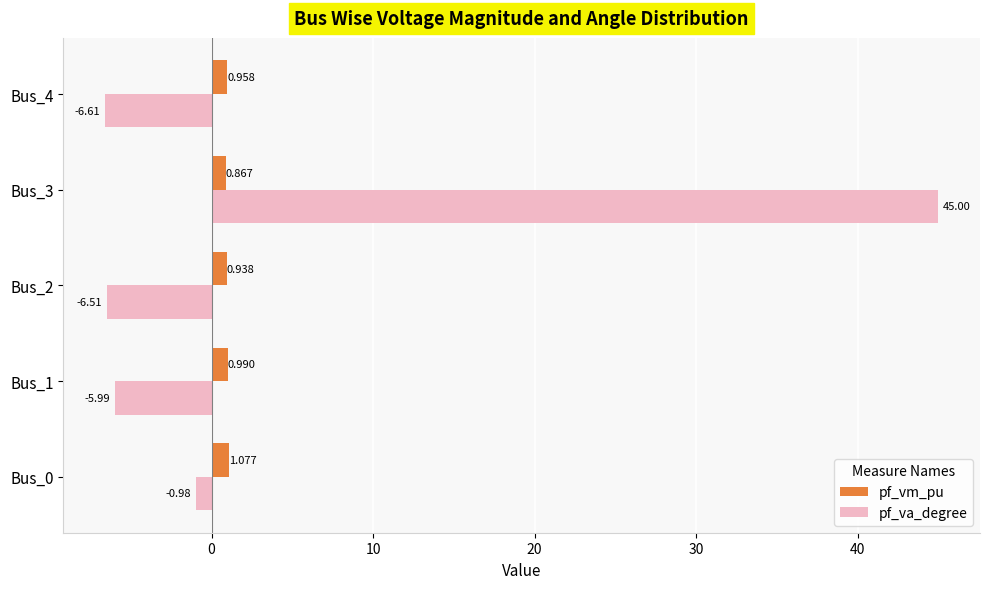

How many values in pf_va_degree are above zero?

1